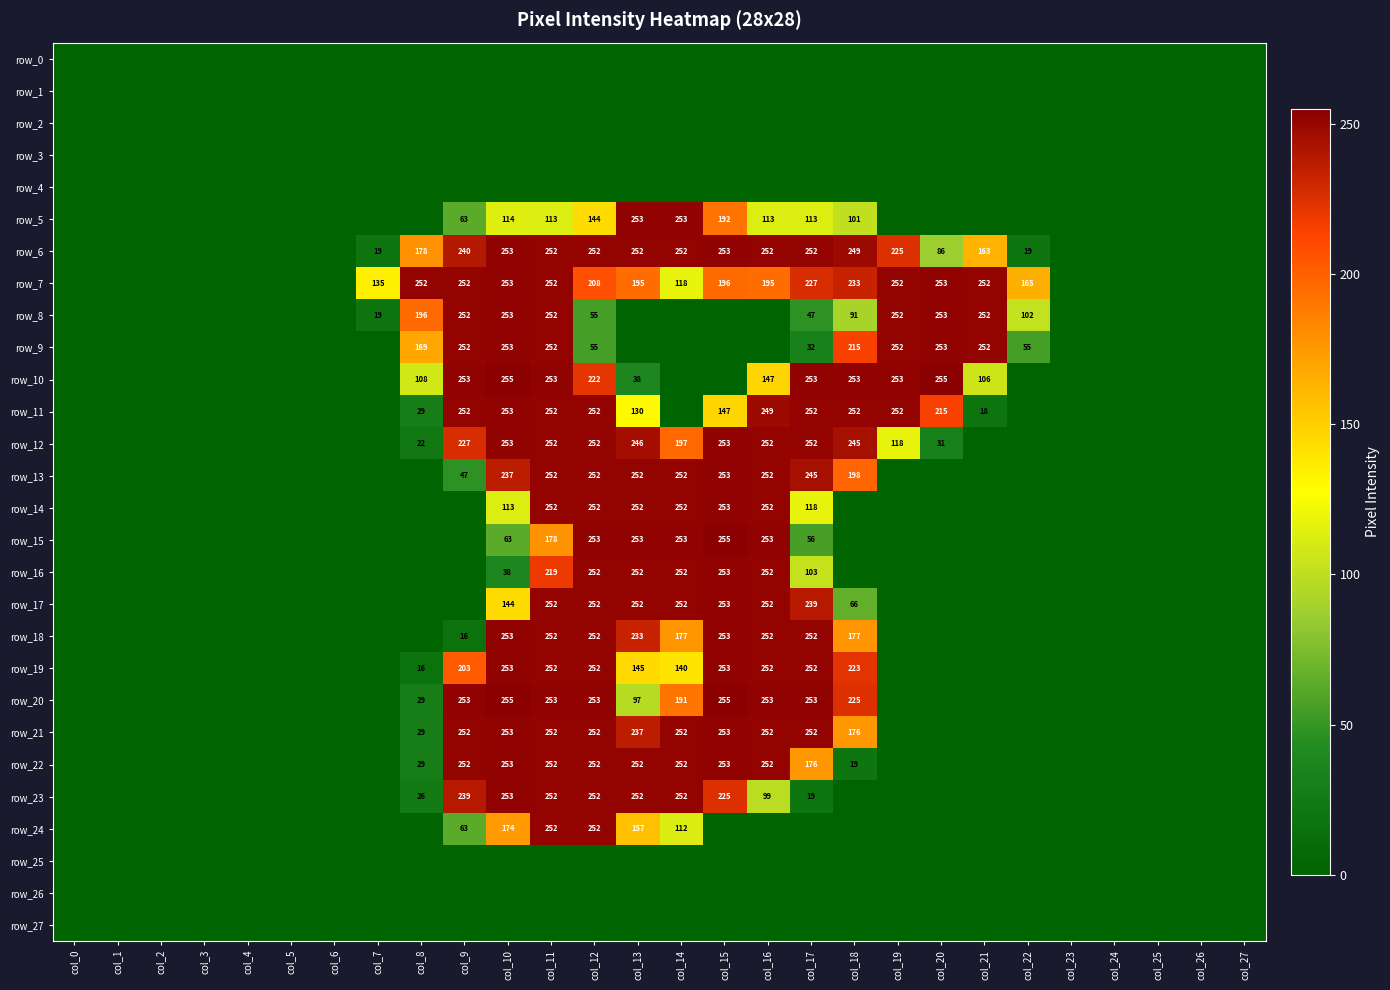

Is the value of row_4 at col_14 greater than the value of row_7 at col_21?

No